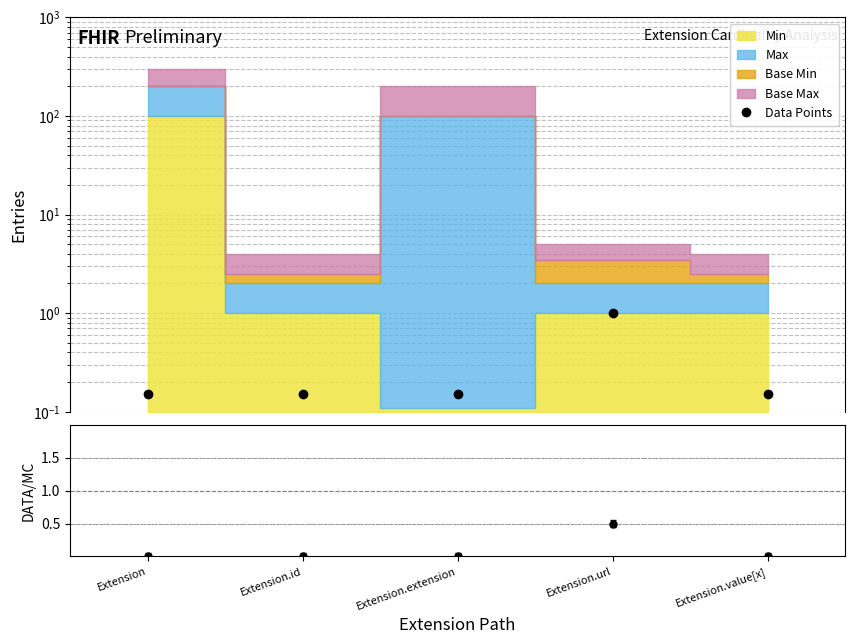

True or false: Base Min / (Min+1) and Data Points cross at least once.

False